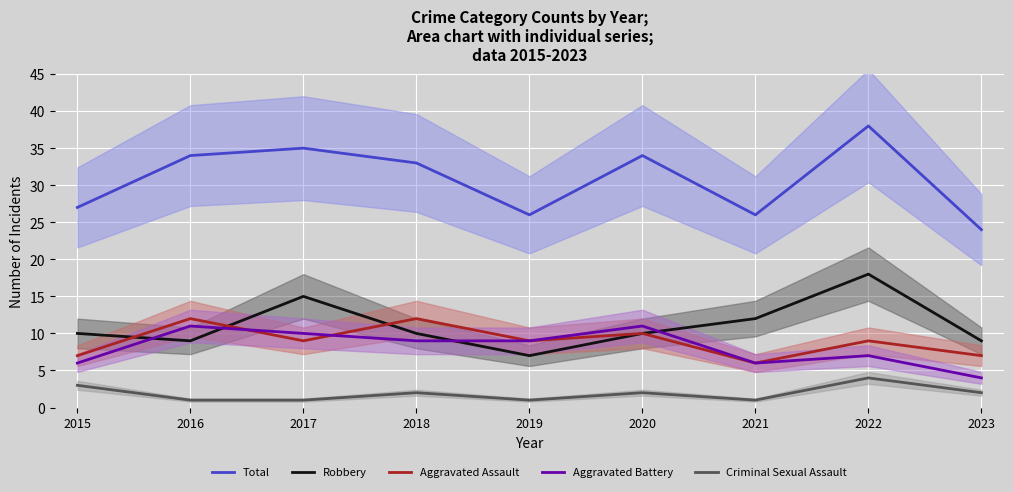

What is the difference between the Total values at 2022 and 2023?

14